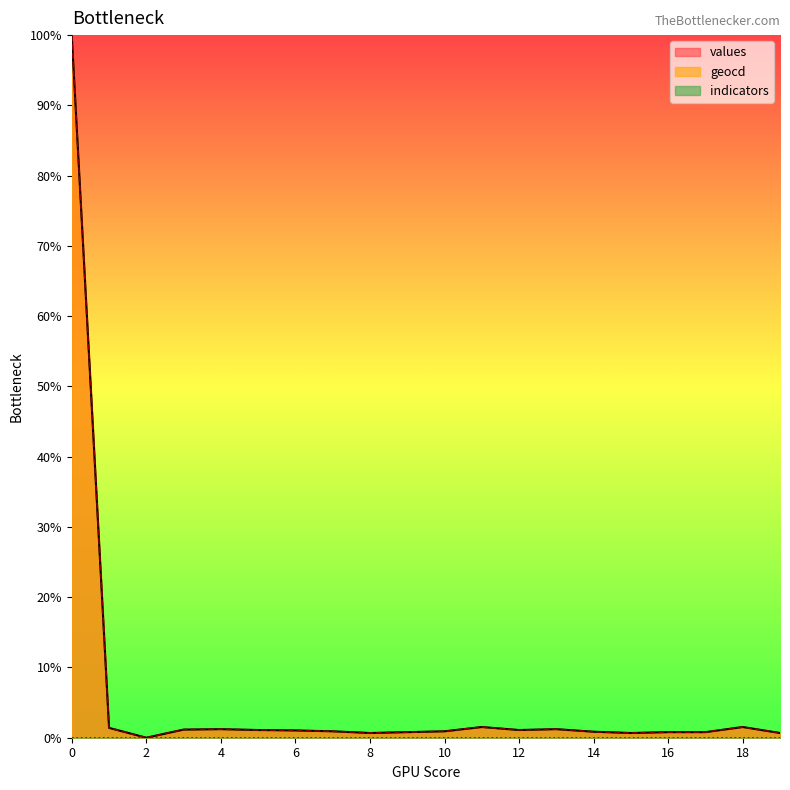

Rank the categories by geocd value from highest to lowest.

0, 11, 18, 1, 4, 13, 3, 5, 12, 6, 7, 10, 14, 9, 16, 17, 8, 15, 19, 2